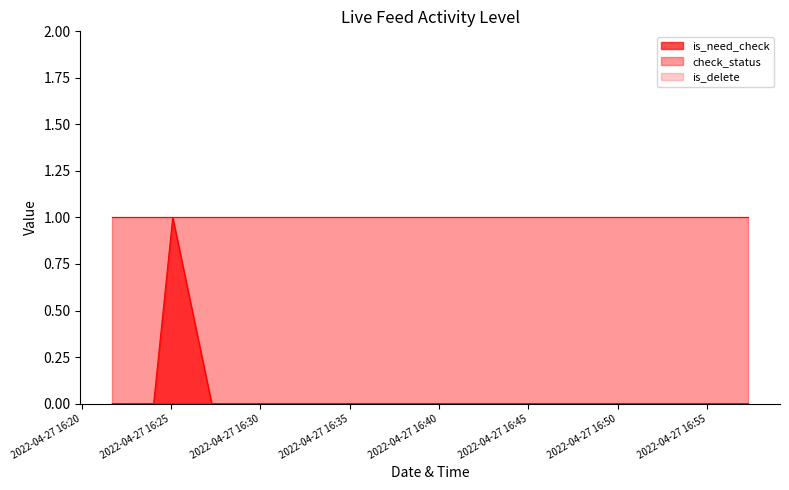

Reading left to right, list all the values displayed in this chart.

is_need_check: 2022-04-27 16:21:43=0	2022-04-27 16:24:02=0	2022-04-27 16:25:06=1	2022-04-27 16:27:17=0	2022-04-27 16:29:11=0	2022-04-27 16:30:47=0	2022-04-27 16:41:50=0	2022-04-27 16:42:13=0	2022-04-27 16:44:10=0	2022-04-27 16:53:07=0	2022-04-27 16:57:18=0
check_status: 2022-04-27 16:21:43=1	2022-04-27 16:24:02=1	2022-04-27 16:25:06=1	2022-04-27 16:27:17=1	2022-04-27 16:29:11=1	2022-04-27 16:30:47=1	2022-04-27 16:41:50=1	2022-04-27 16:42:13=1	2022-04-27 16:44:10=1	2022-04-27 16:53:07=1	2022-04-27 16:57:18=1
is_delete: 2022-04-27 16:21:43=0	2022-04-27 16:24:02=0	2022-04-27 16:25:06=0	2022-04-27 16:27:17=0	2022-04-27 16:29:11=0	2022-04-27 16:30:47=0	2022-04-27 16:41:50=0	2022-04-27 16:42:13=0	2022-04-27 16:44:10=0	2022-04-27 16:53:07=0	2022-04-27 16:57:18=0